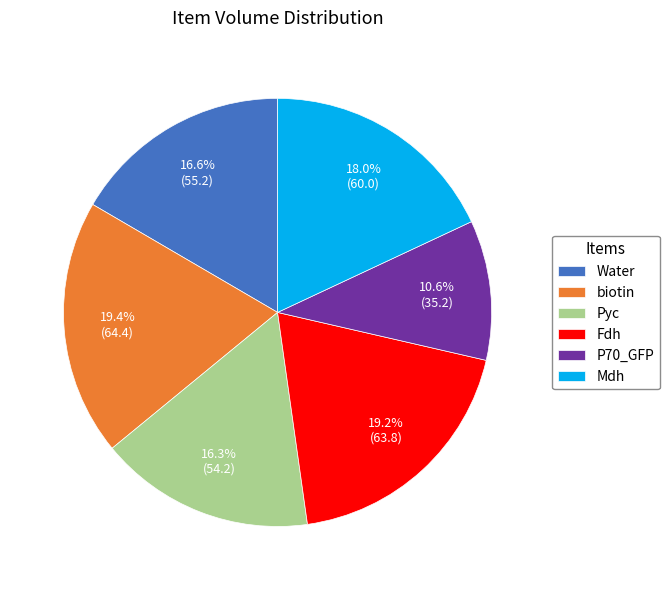

What is the smallest slice in the pie chart?

P70_GFP